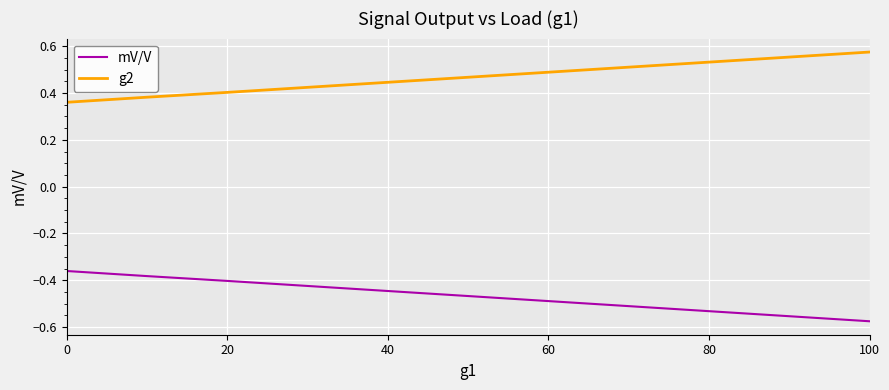

Which series has the largest total across all categories?

g2